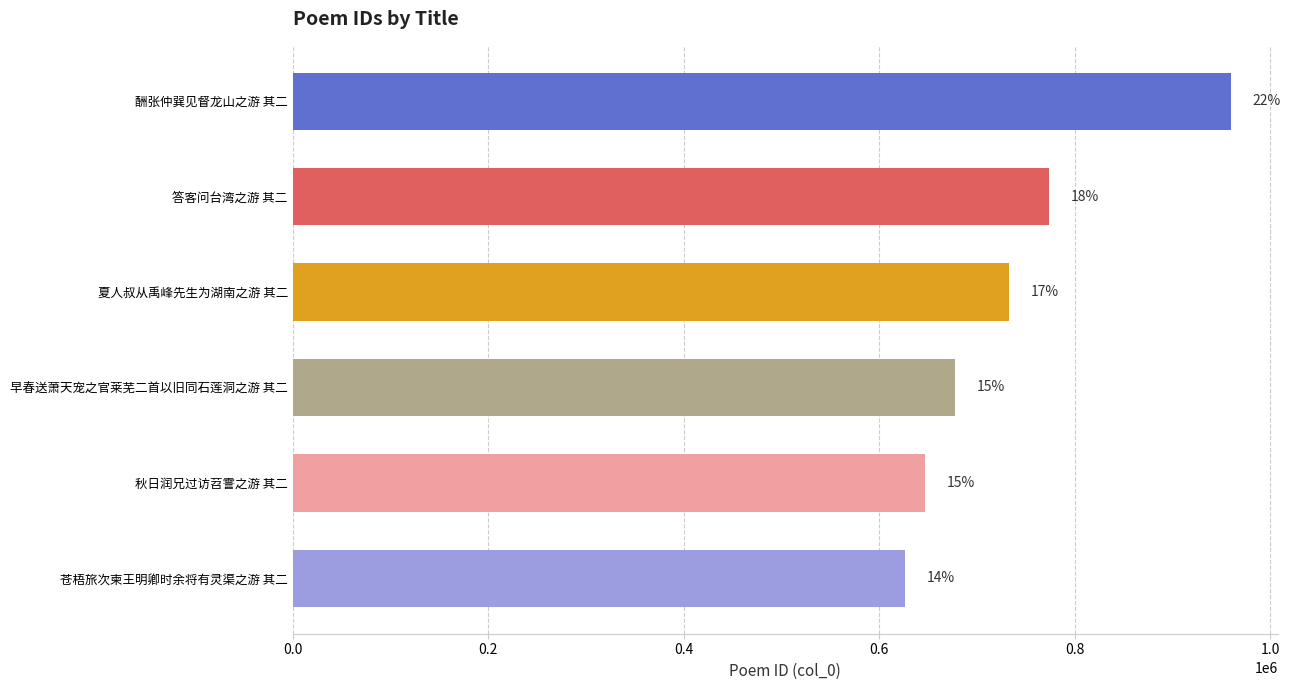

Are the bars grouped side by side (vs. stacked)?

No